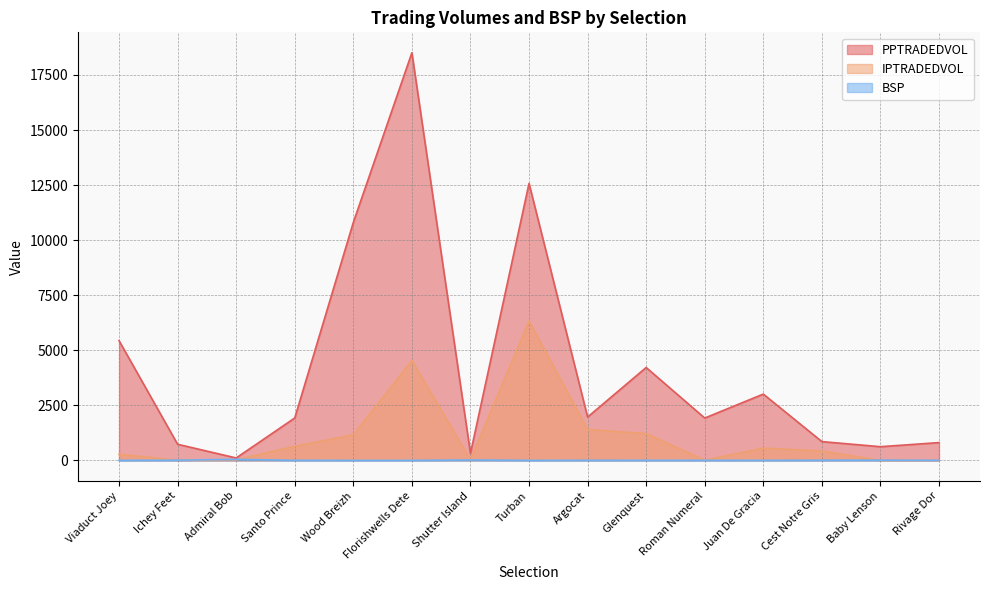

What is the maximum value shown in the chart?

18509.3